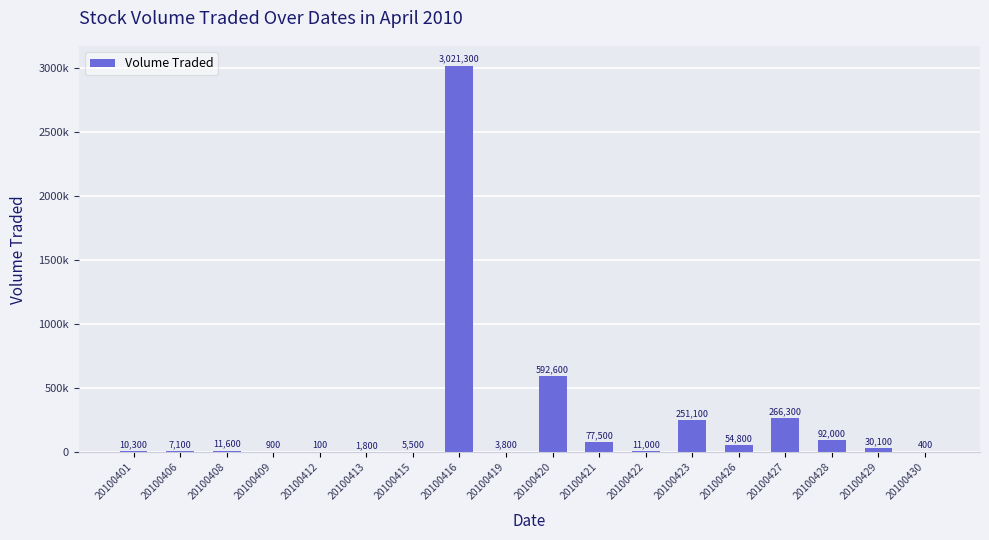

Are the bars horizontal?

No